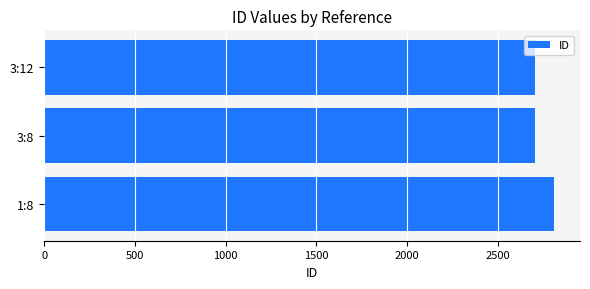

Are the bars grouped side by side (vs. stacked)?

No